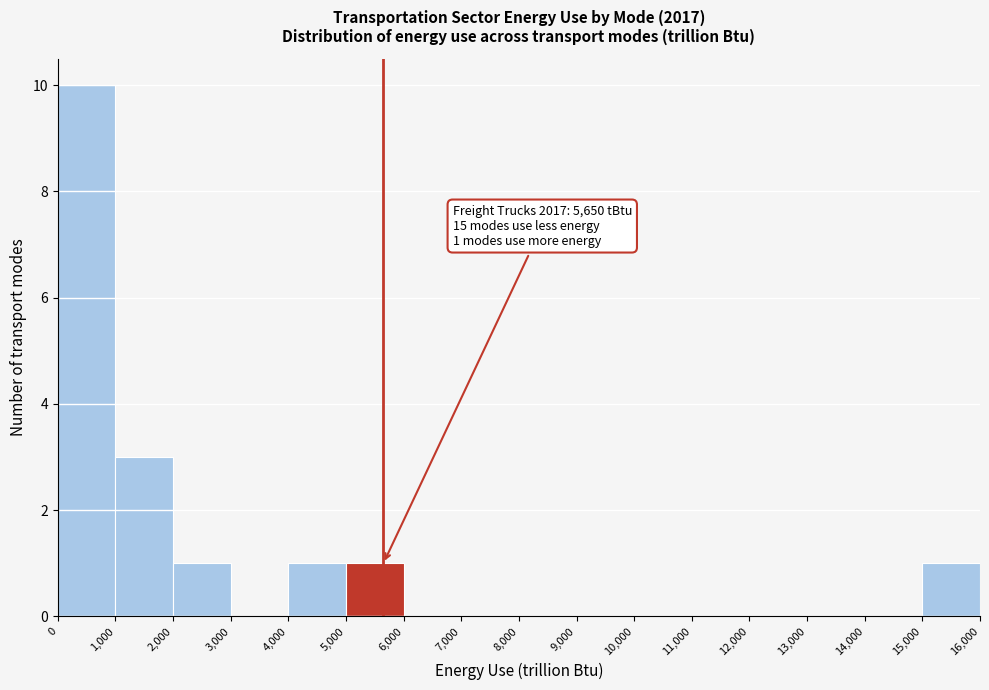

Over which range of the x-axis is the bar tallest?

0 to 1,000